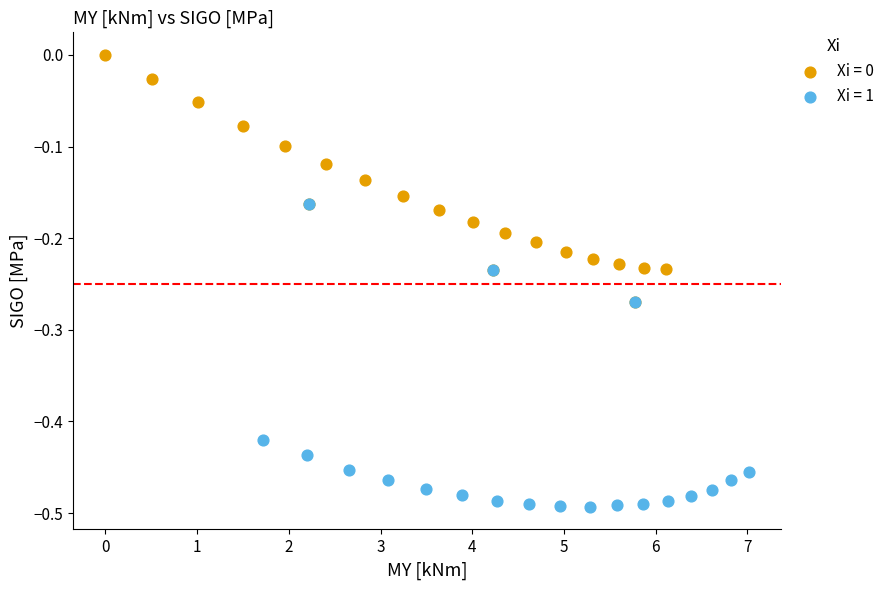

Which series has the largest Y range (max minus min)?

Xi = 1